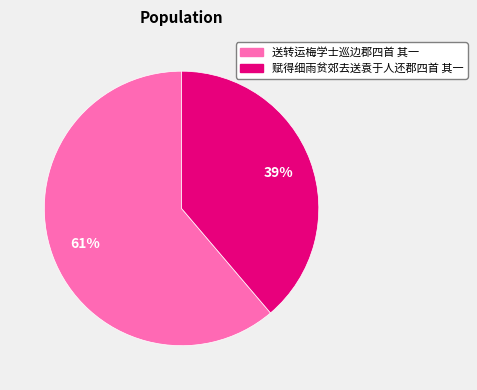

To the nearest percent, what is the difference between the 送转运梅学士巡边郡四首 其一 and 赋得细雨贫郊去送袁于人还郡四首 其一 slice percentages?

22%